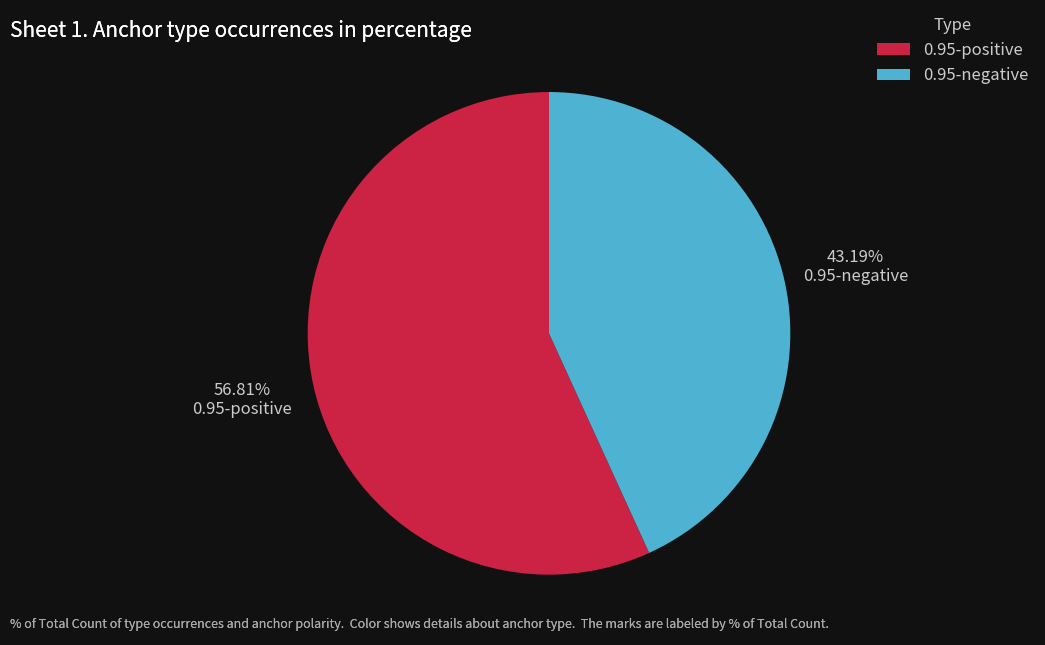

Approximately how many times larger is the value at 0.95-positive compared to 0.95-negative?

1.3